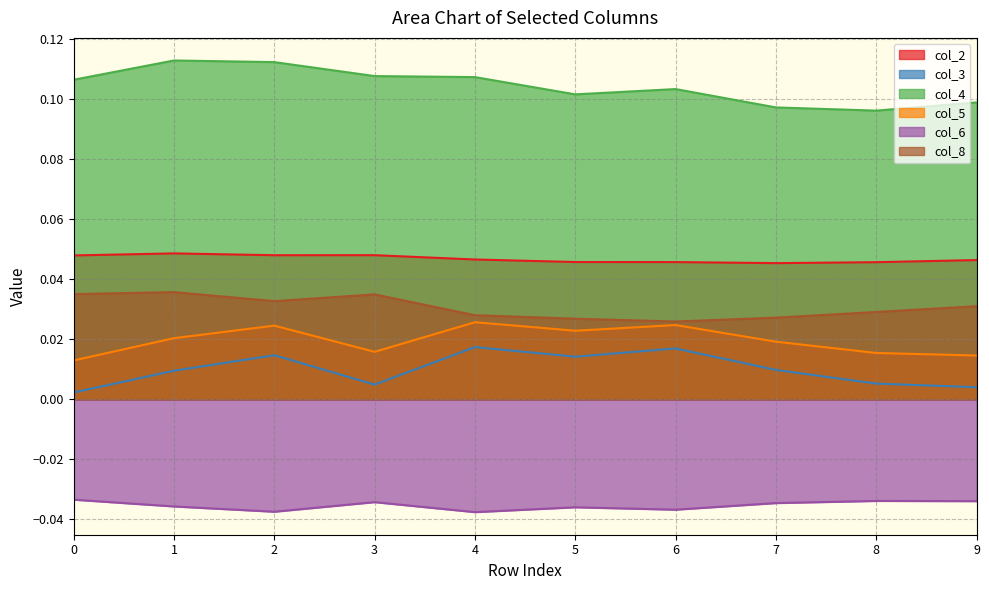

What is the total value across all series at 3?

0.2